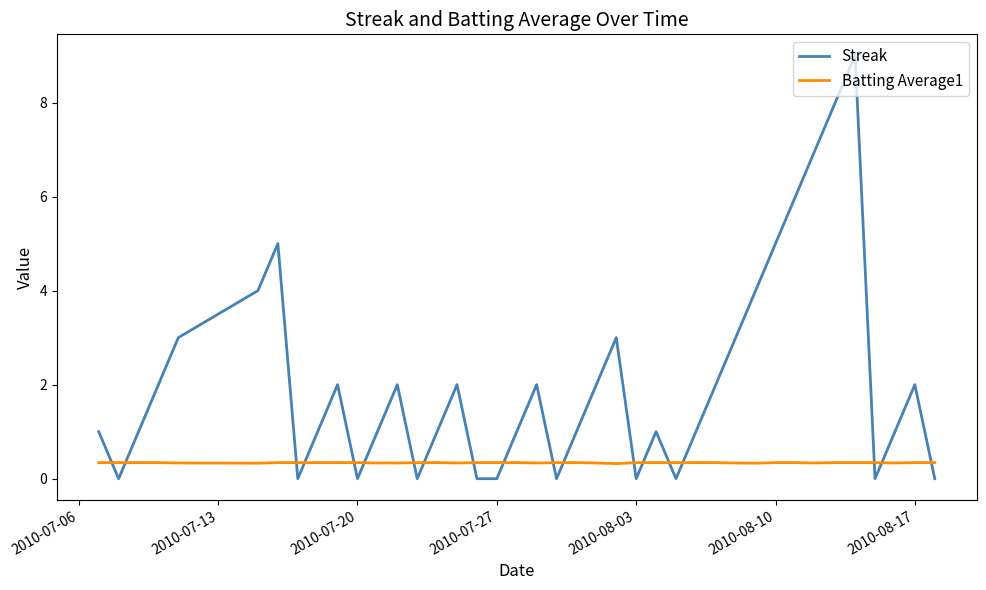

What is the maximum value shown in the chart?

9.0